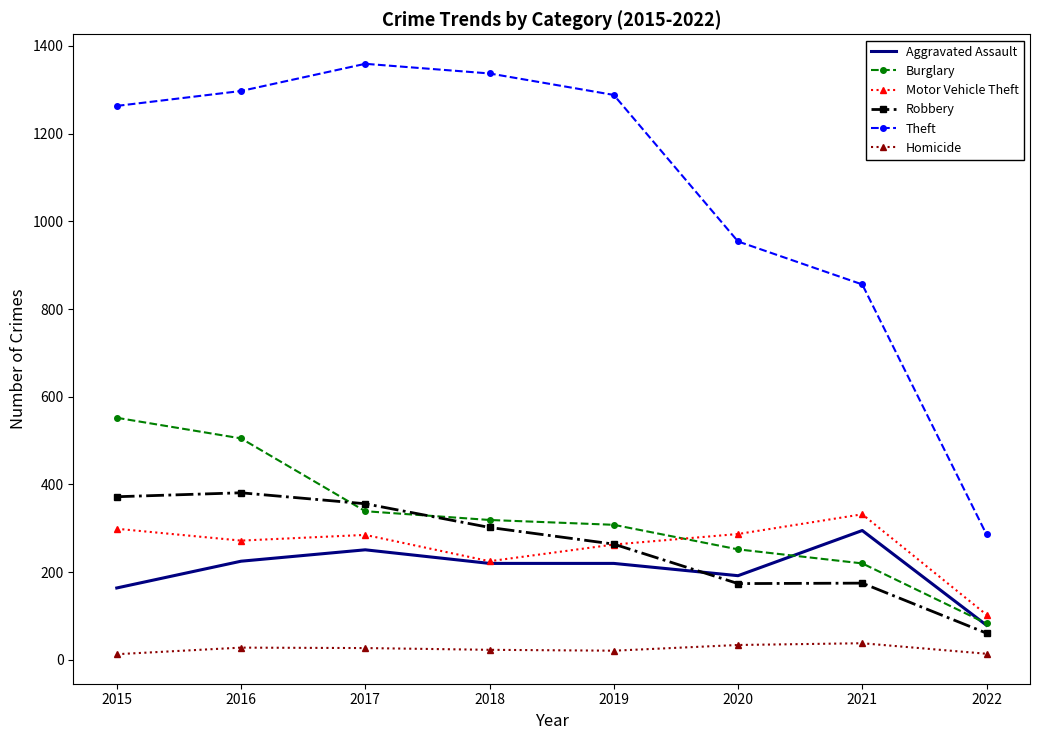

In Robbery, how many points are lower than both neighbors (excluding endpoints)?

1